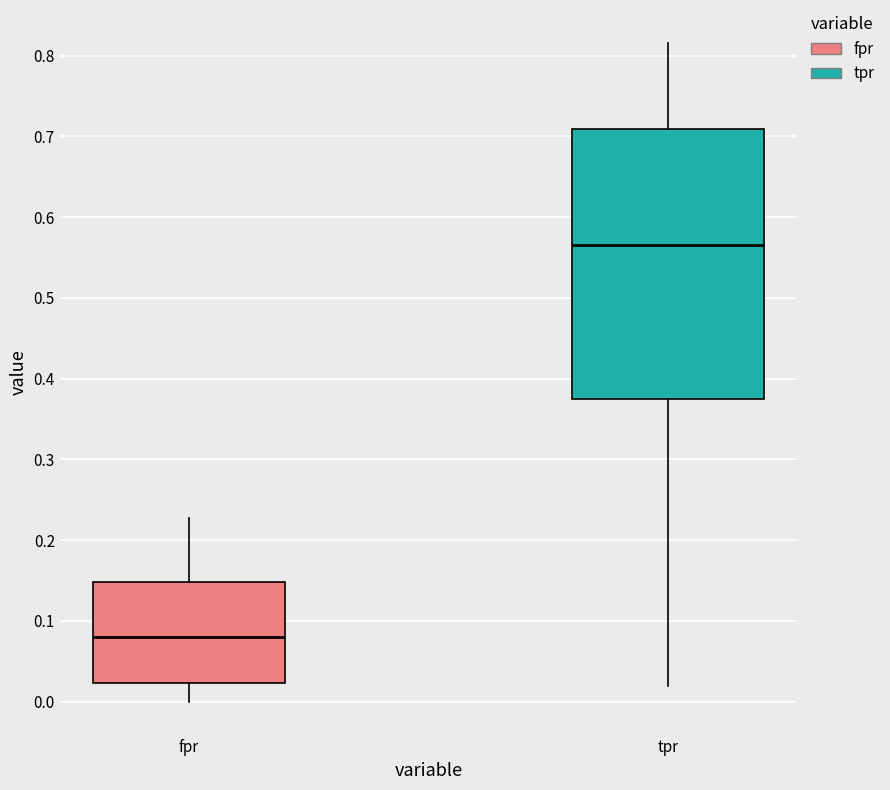

Reading left to right, read every box against the y-axis: the position of its median line, the range the box covers, and the ends of its whiskers. The values are not printed on the chart, so give them approximately, as read against the axis.

fpr: median 0.08, box 0.02 to 0.15, whiskers 0.00 to 0.23
tpr: median 0.57, box 0.38 to 0.71, whiskers 0.02 to 0.82